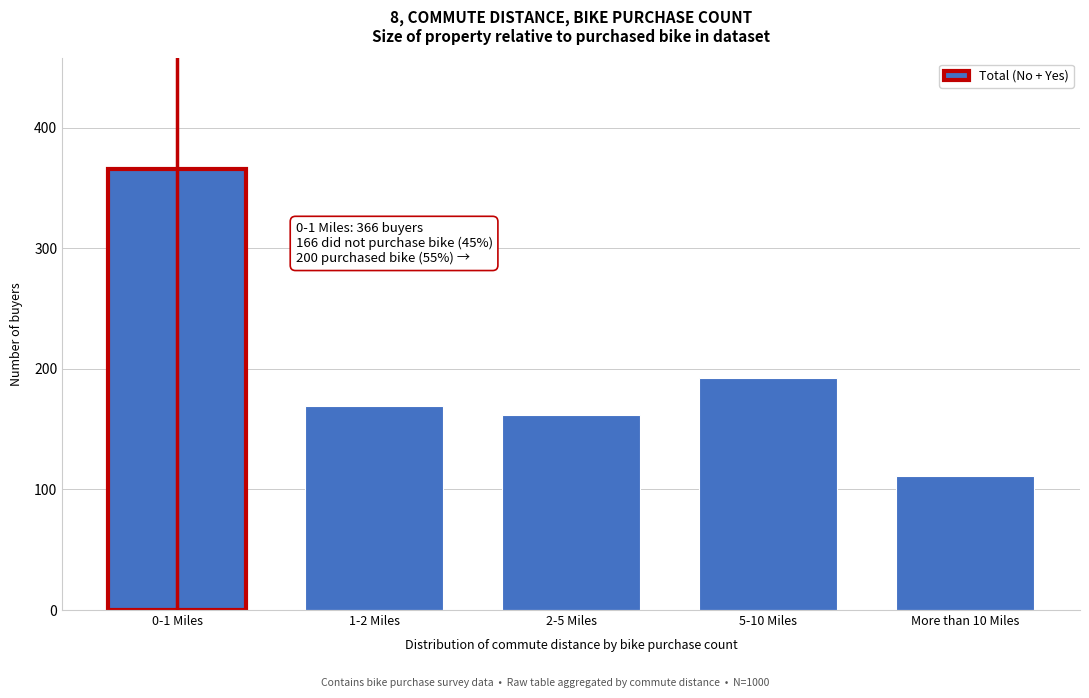

Reading left to right, list all the values displayed in this chart.

366	169	162	192	111